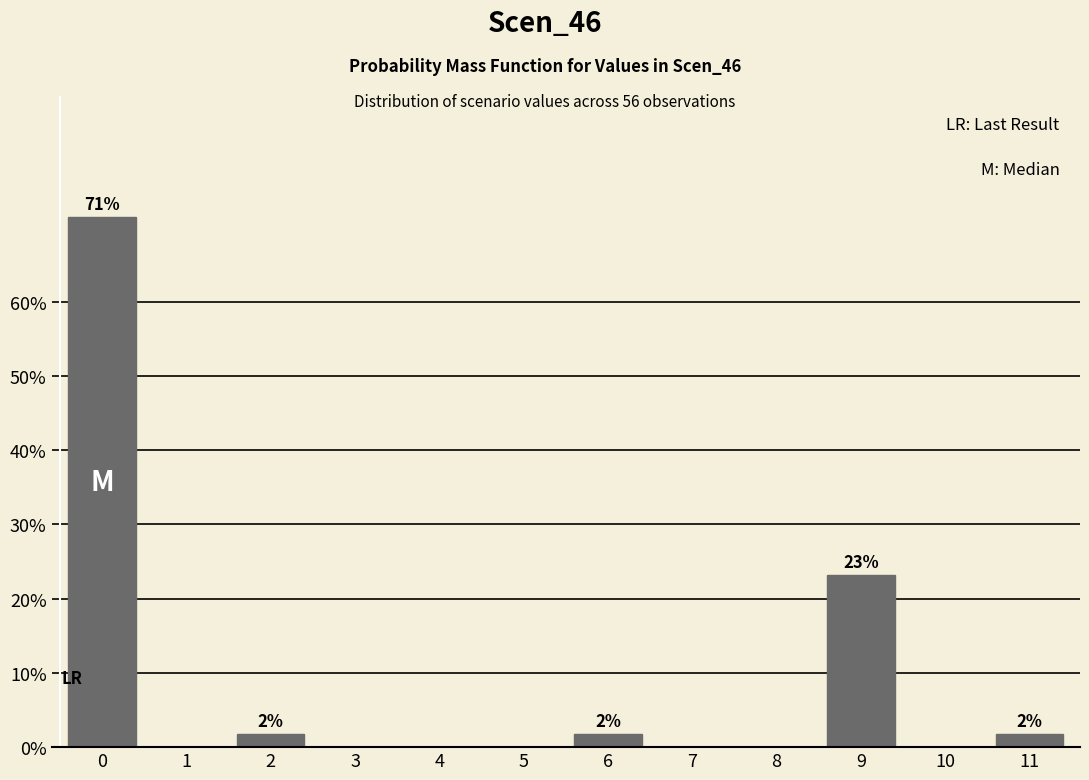

Reading right to left, transcribe all the data shown in this chart.

11=1.8	10=0.0	9=23.2	8=0.0	7=0.0	6=1.8	5=0.0	4=0.0	3=0.0	2=1.8	1=0.0	0=71.4